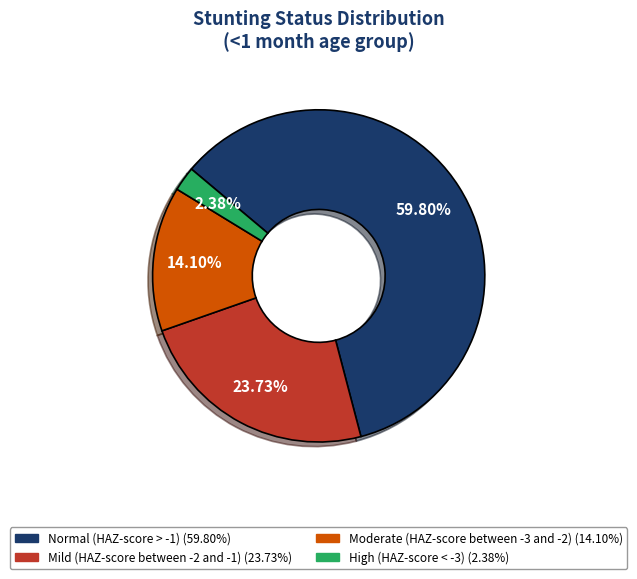

To the nearest percent, what is the average slice percentage?

25%